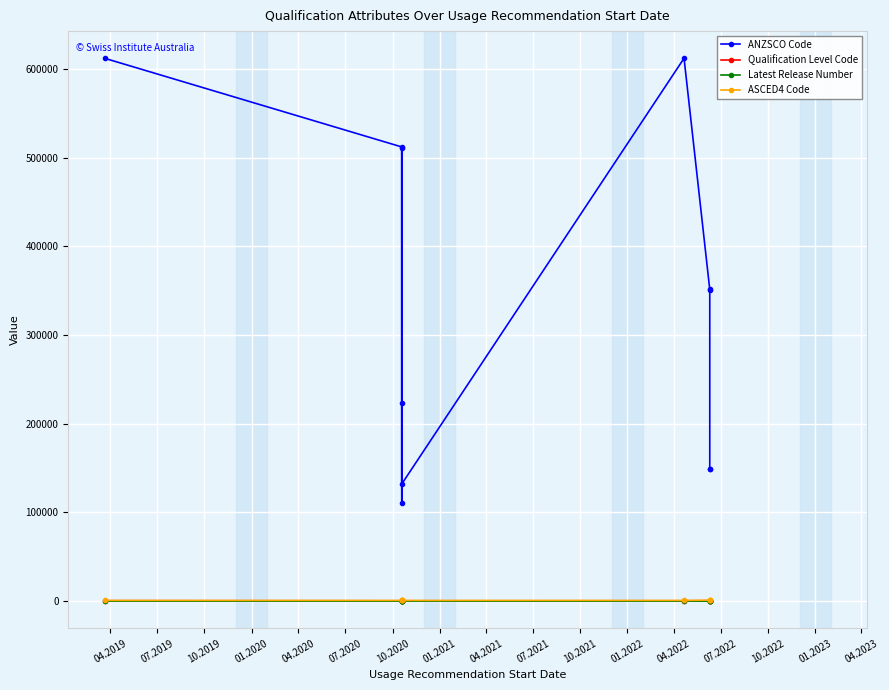

Count the number of data series in this chart.

4